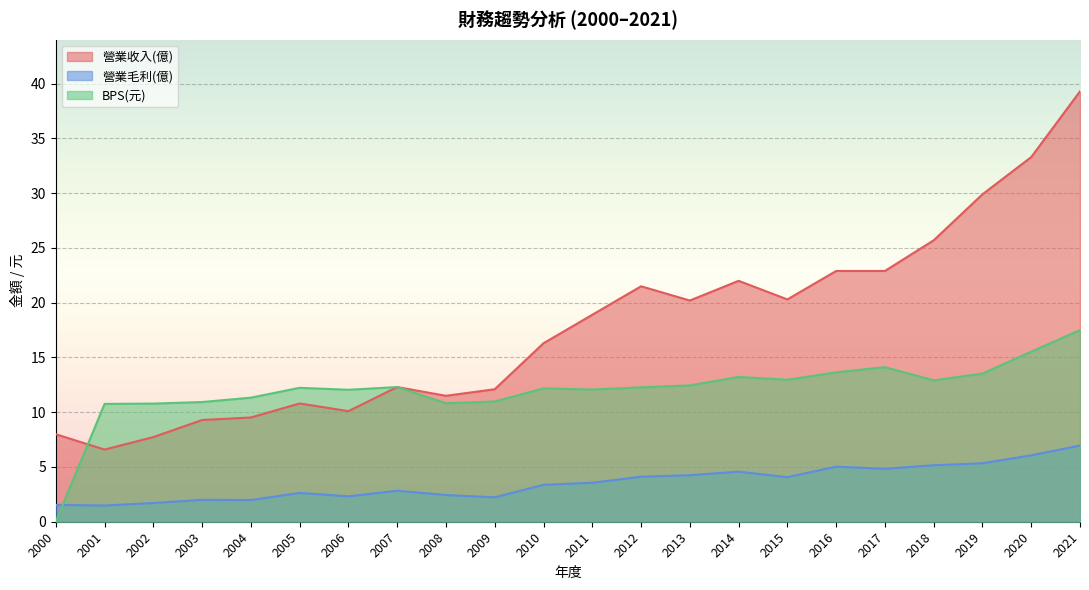

At which label does 營業收入(億) reach its peak?

2021